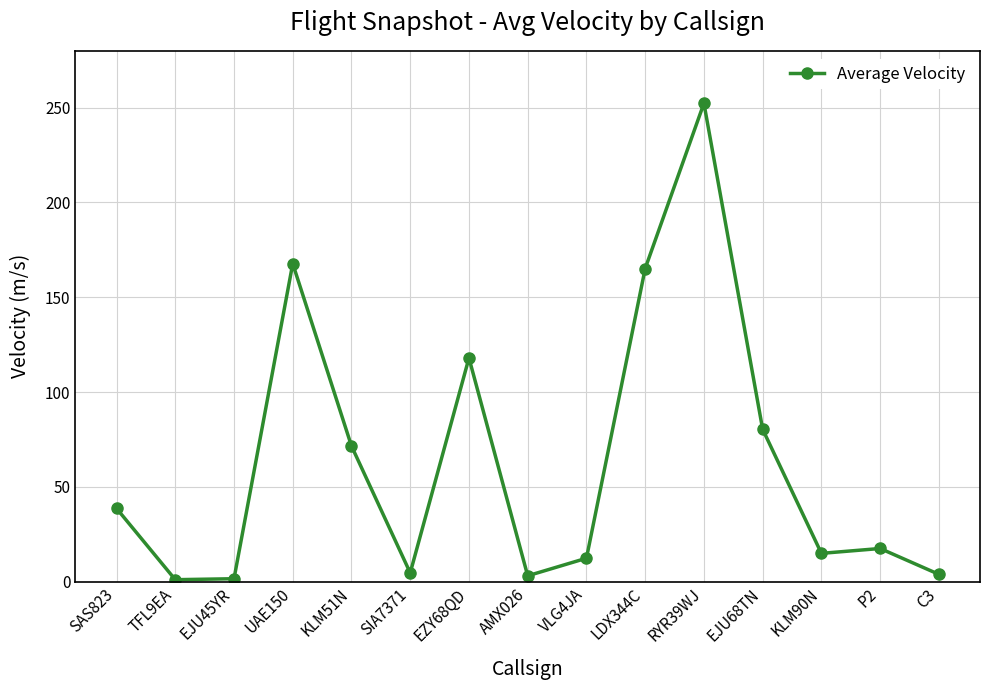

How many data points are less than 17?

7